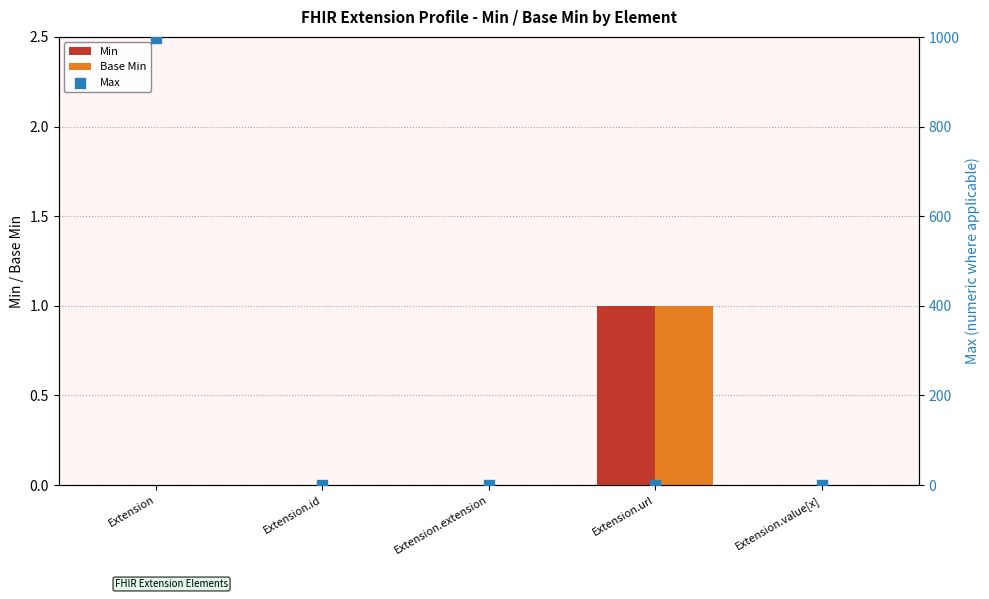

What is the total value across all series at Extension?

999